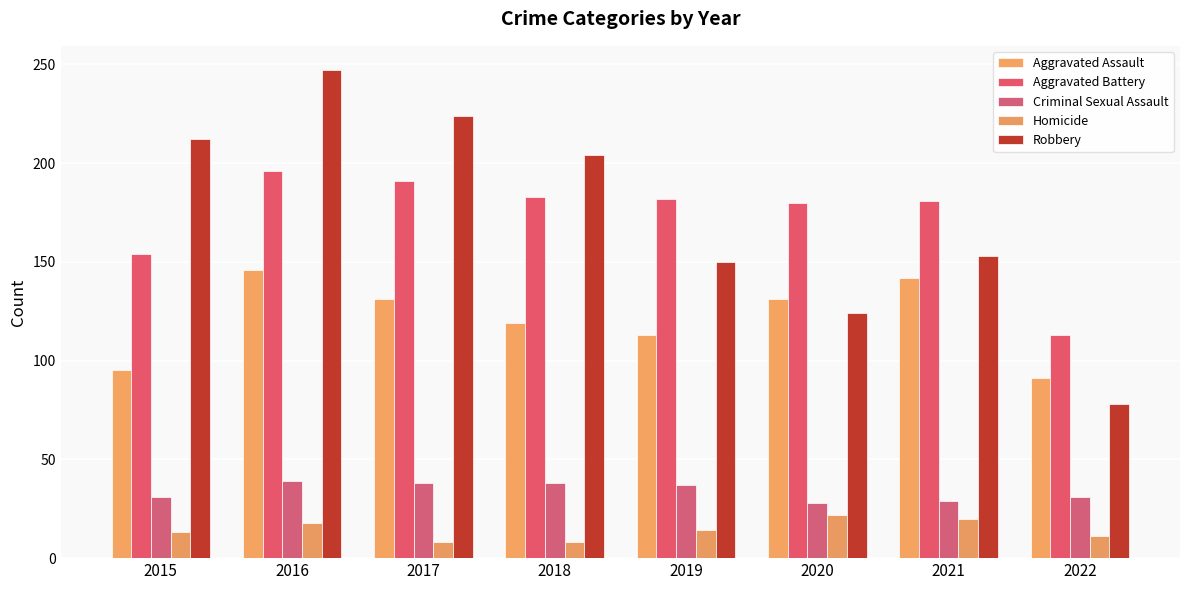

What are all the series names shown in the legend?

Aggravated Assault, Aggravated Battery, Criminal Sexual Assault, Homicide, Robbery